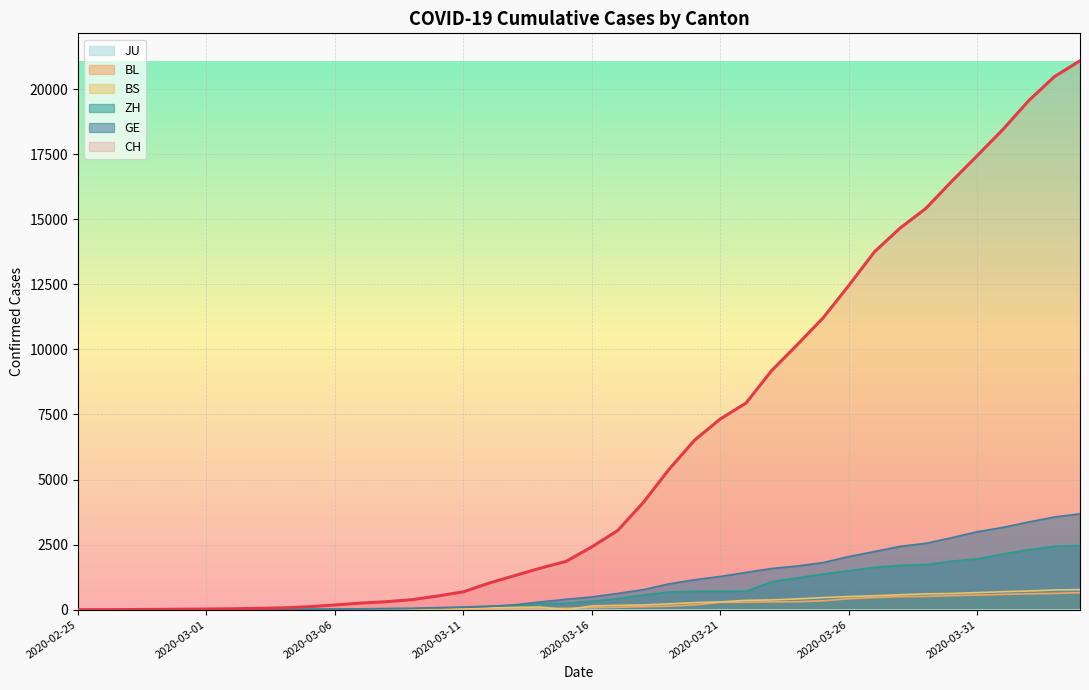

How many lines are shown in the chart?

6